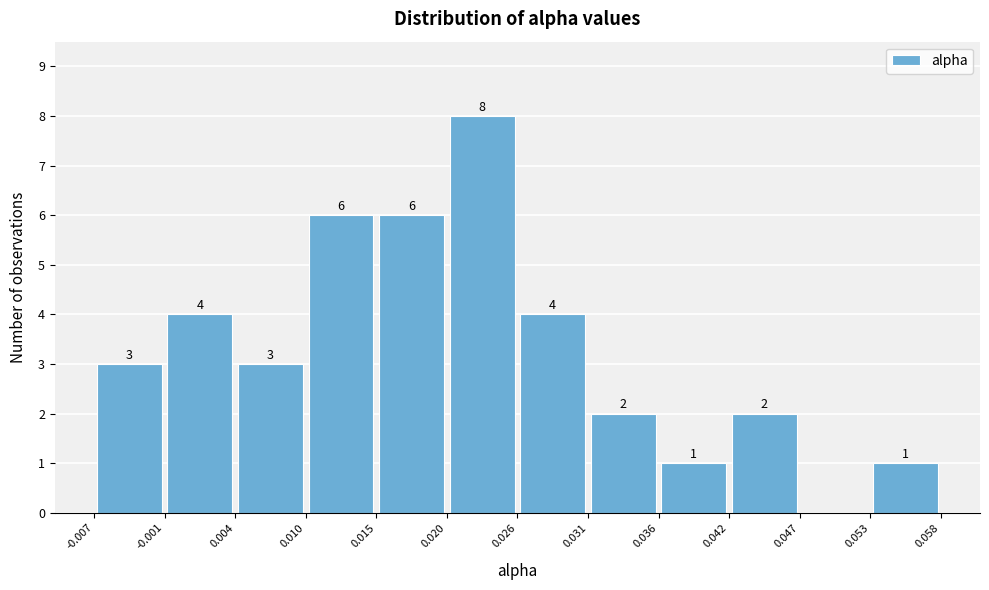

Which range on the x-axis has the tallest bar?

0.020 to 0.026